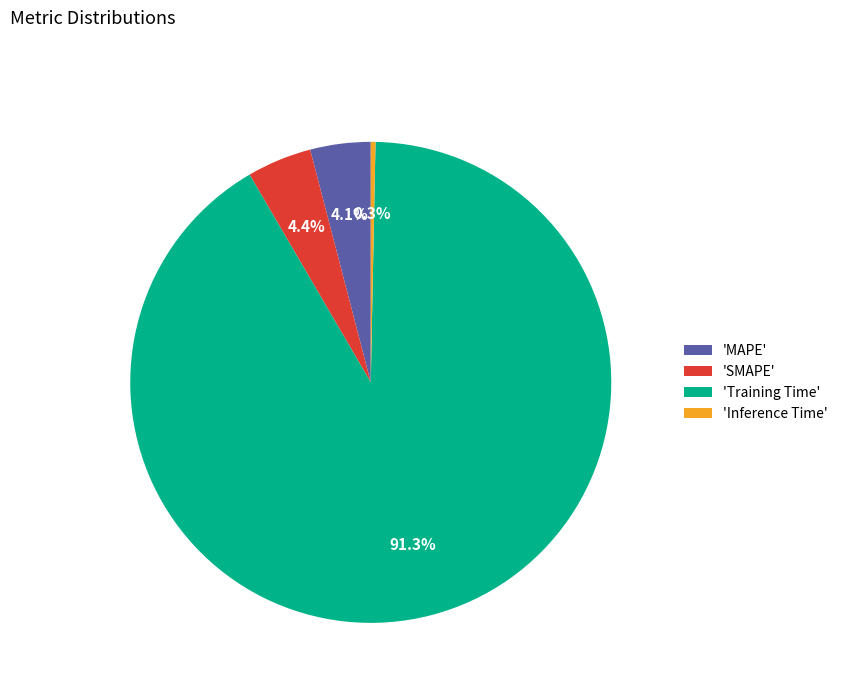

Which category has the smallest portion of the pie?

'Inference Time'